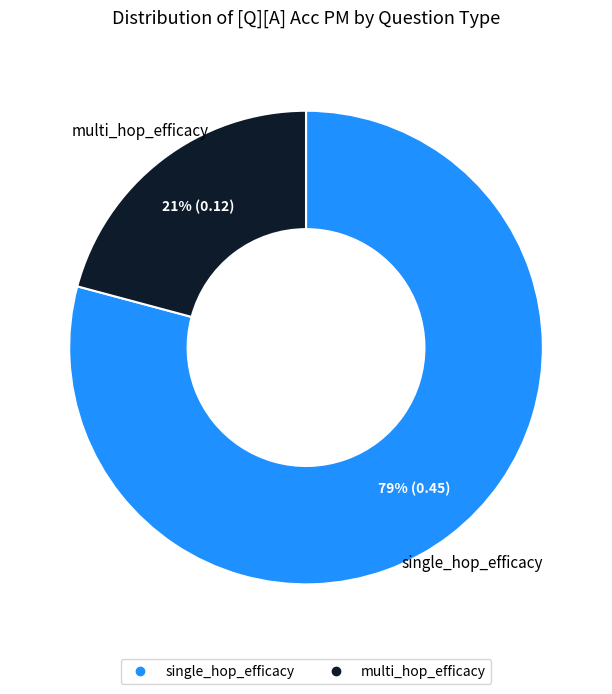

Is there any slice that represents more than half of the pie?

Yes